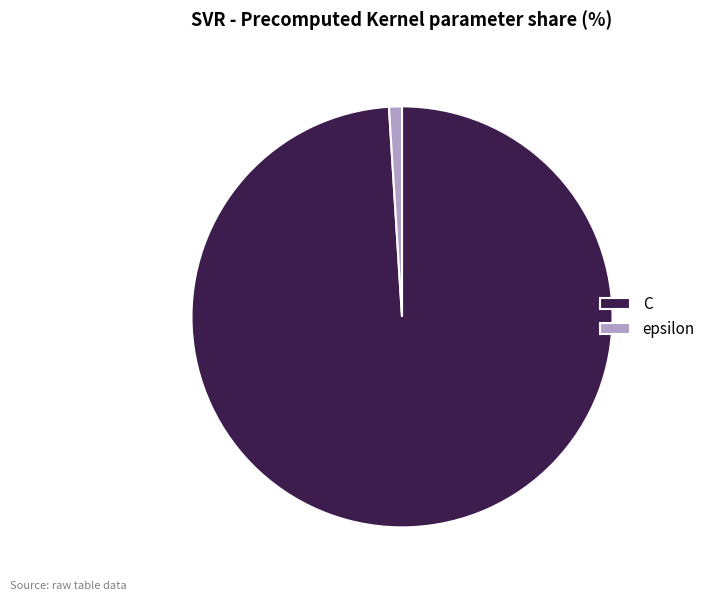

Rank the categories by value from highest to lowest.

C, epsilon